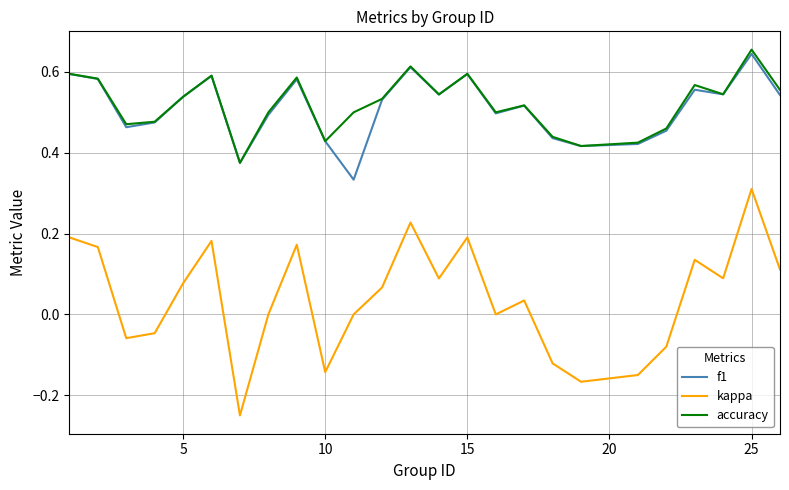

Which series has the largest range (max minus min)?

kappa